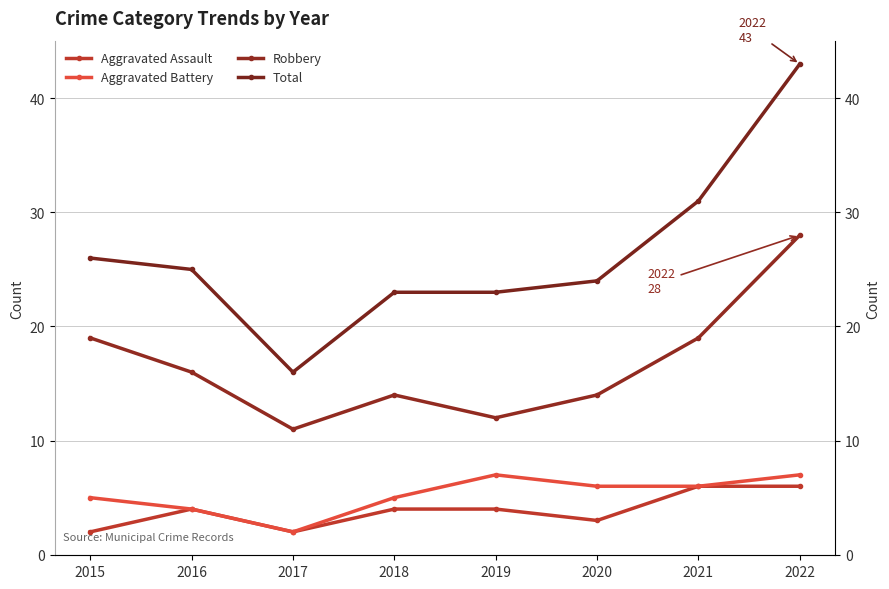

At 2016, list the series in order from smallest to largest.

Aggravated Assault, Aggravated Battery, Robbery, Total